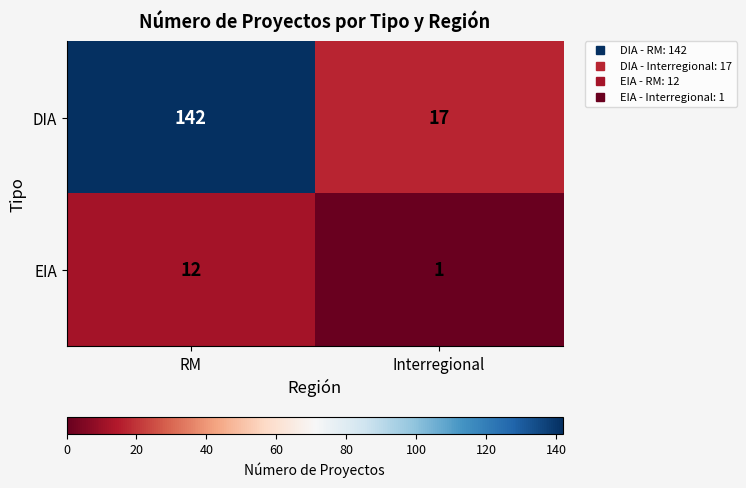

At Interregional, list the series in order from smallest to largest.

EIA, DIA